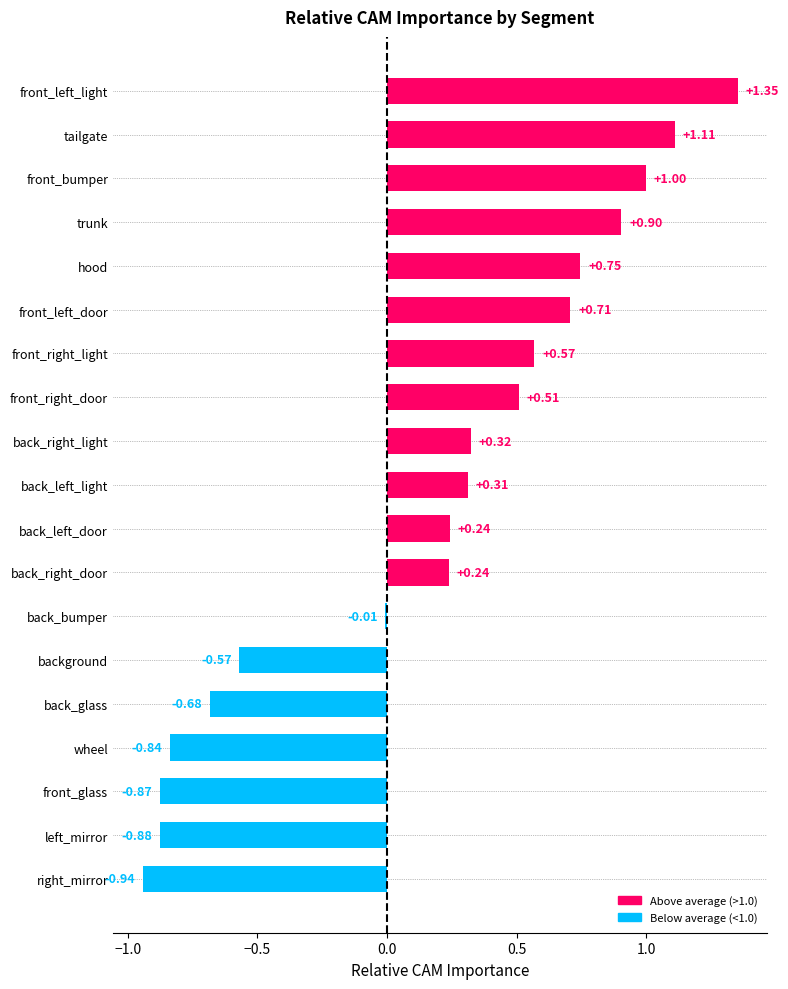

Which has a higher value, front_bumper or right_mirror?

front_bumper